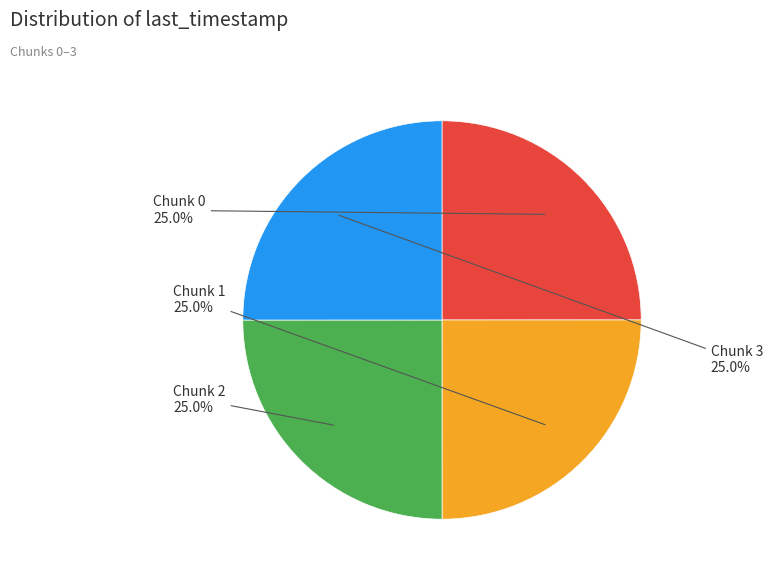

Is there a majority slice in this chart?

No